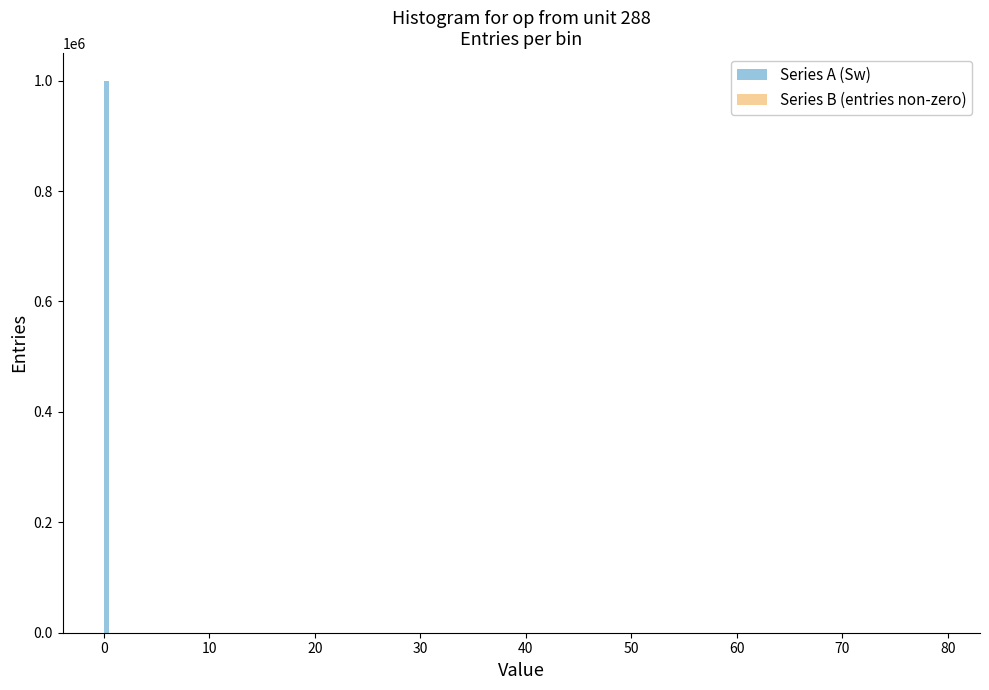

What is the sum of all Series A (Sw) values?

1000000